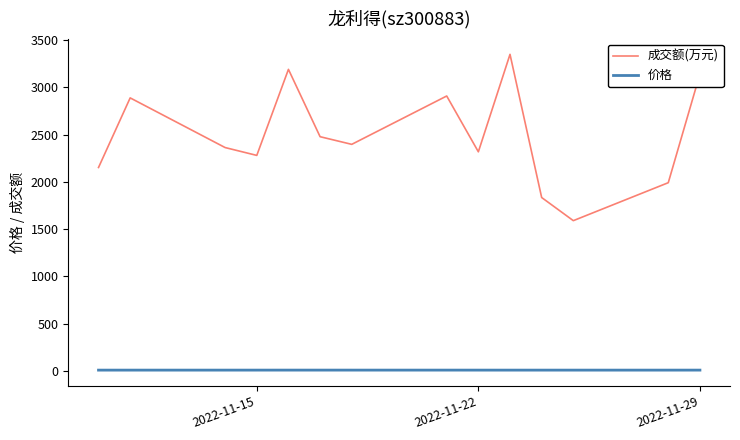

True or false: 成交额(万元) and 价格 intersect in this chart.

False